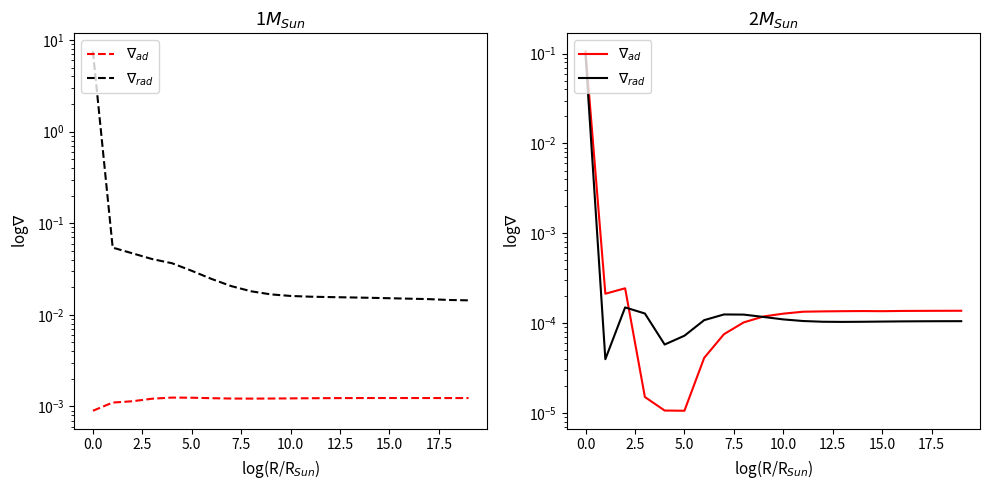

How many interior local valleys does the $\nabla_{rad}$ series have?

3